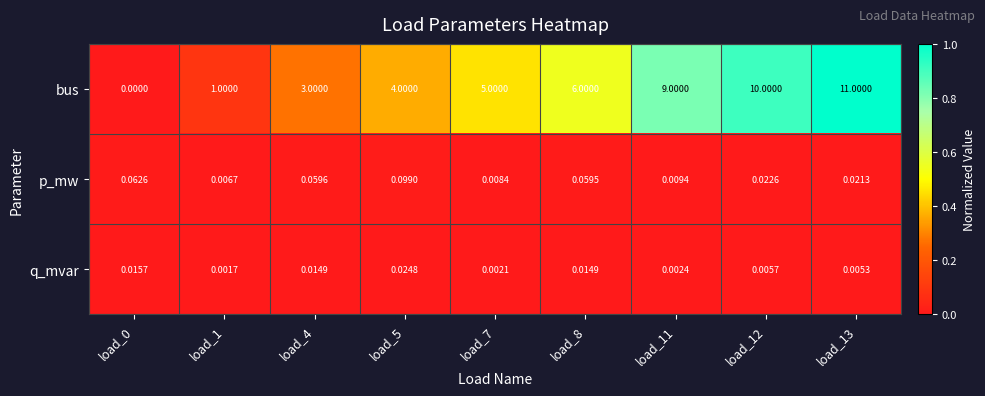

Which series has the largest total across all categories?

bus